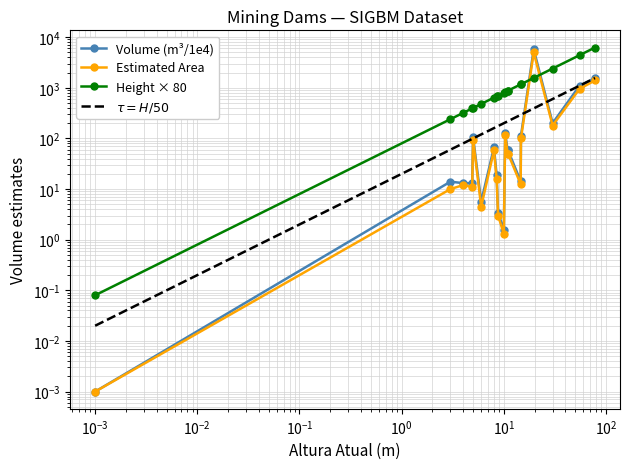

Which series has the largest total across all categories?

Height × 80